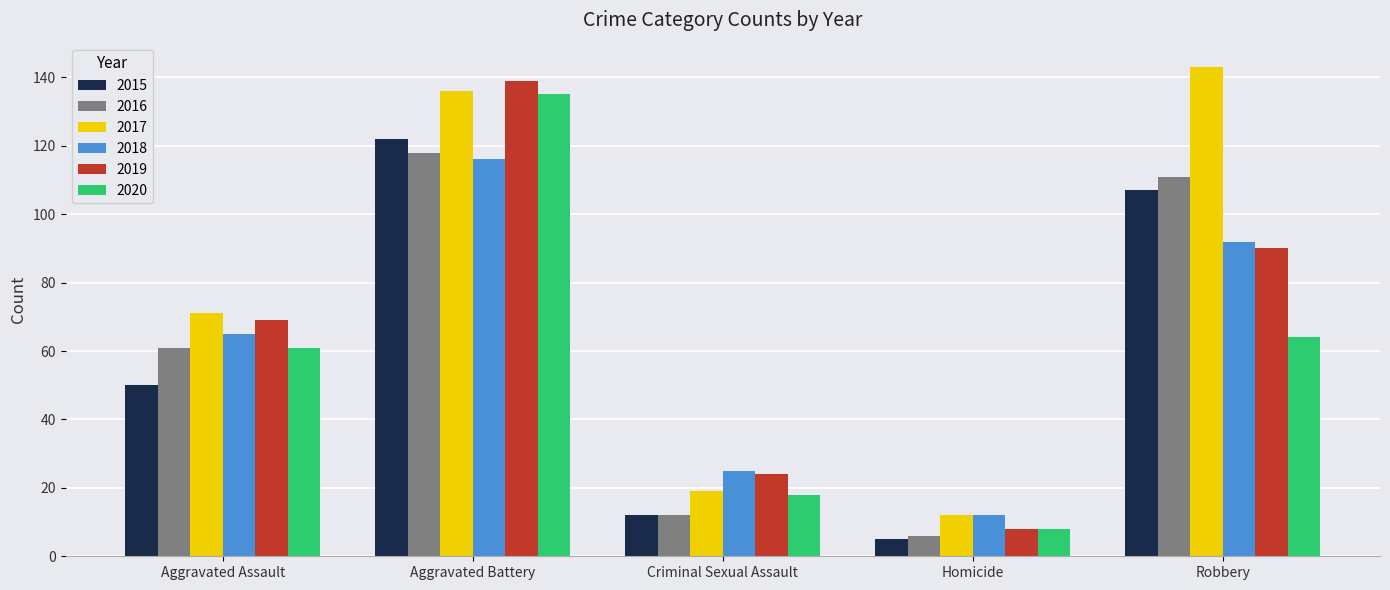

The value of 2020 at Homicide is 14. True or false?

False